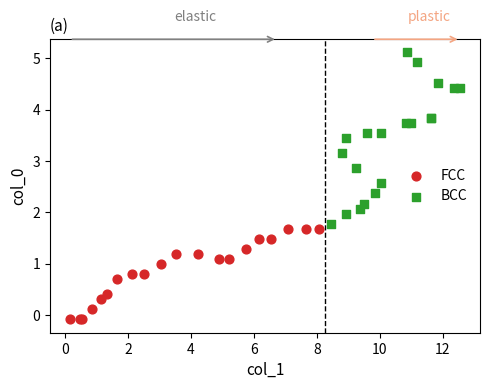

Which series has the widest spread of Y values?

BCC